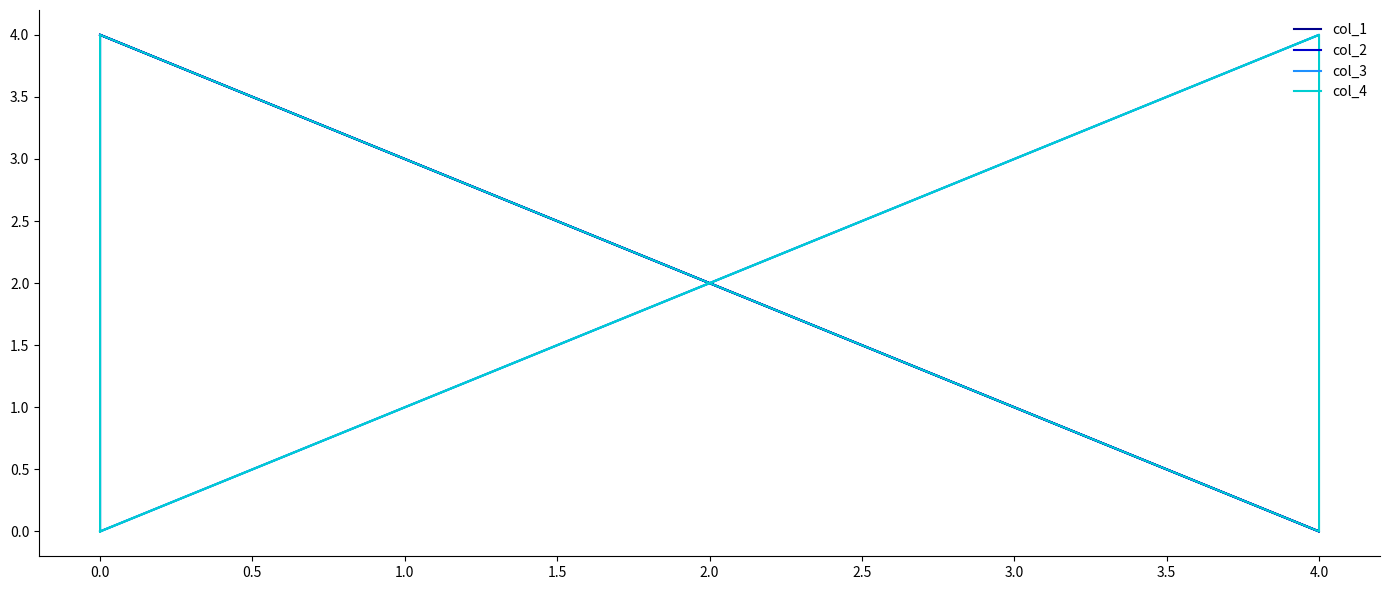

What is the difference between the maximum and minimum values in the col_3 series?

4